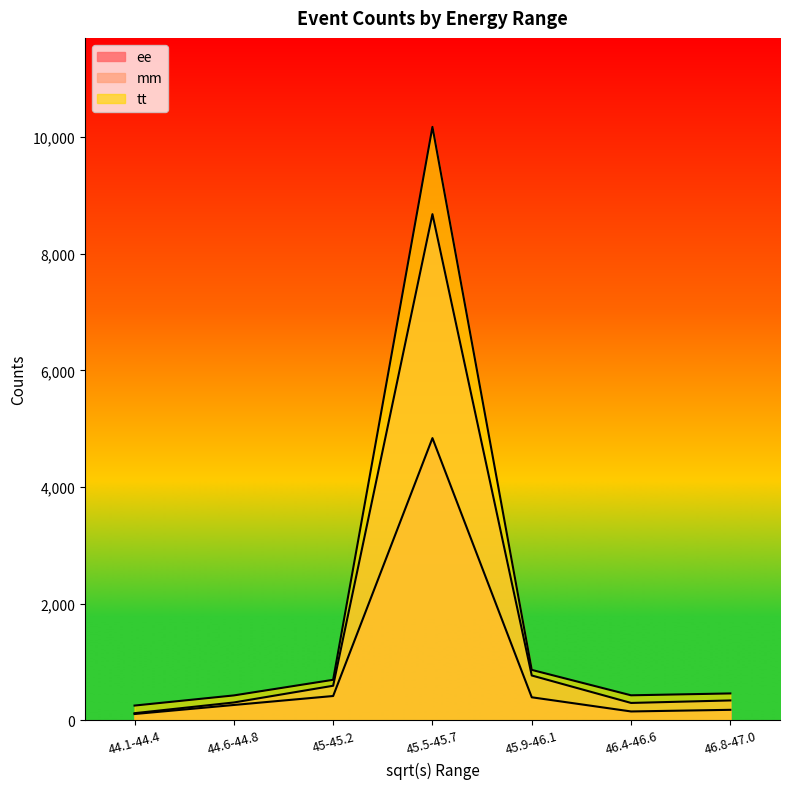

What are all the series names shown in the legend?

ee, mm, tt